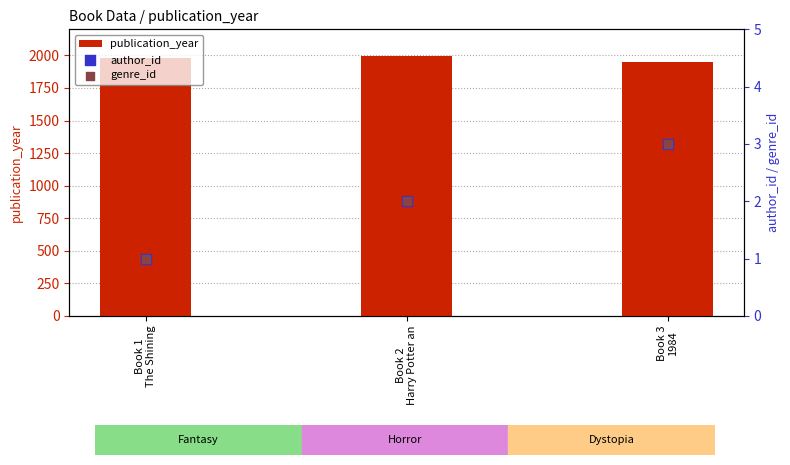

Which series contains the highest Y value?

publication_year